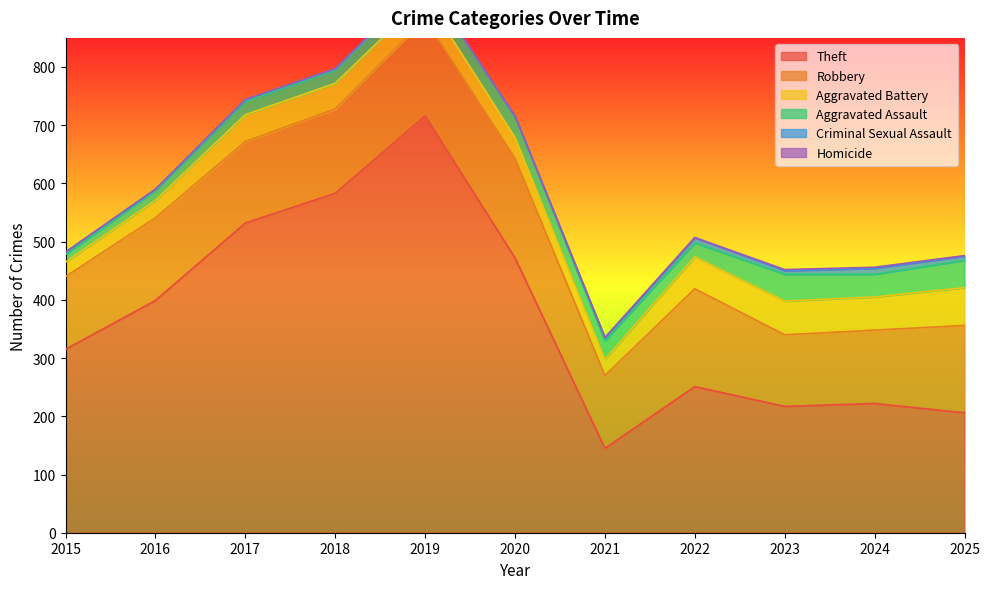

What is the difference between the maximum and minimum values in the Aggravated Assault series?

34